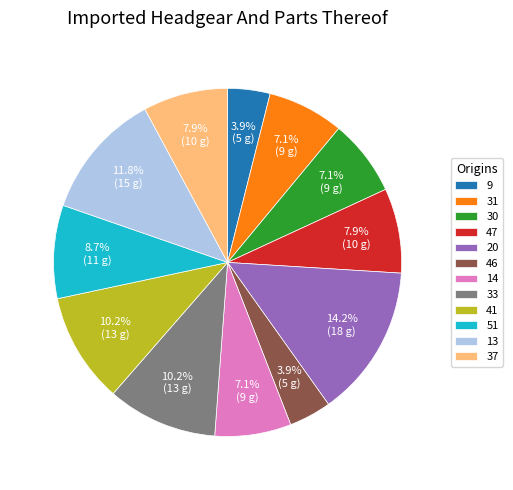

Is there a majority slice in this chart?

No